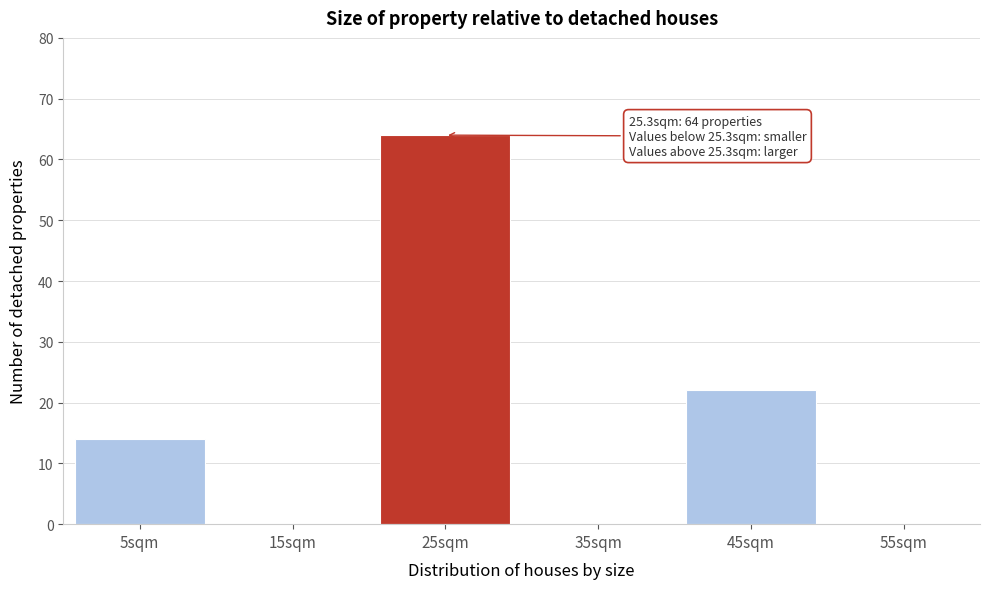

Reading right to left, extract all data points from this chart.

55sqm=0	45sqm=22	35sqm=0	25sqm=64	15sqm=0	5sqm=14